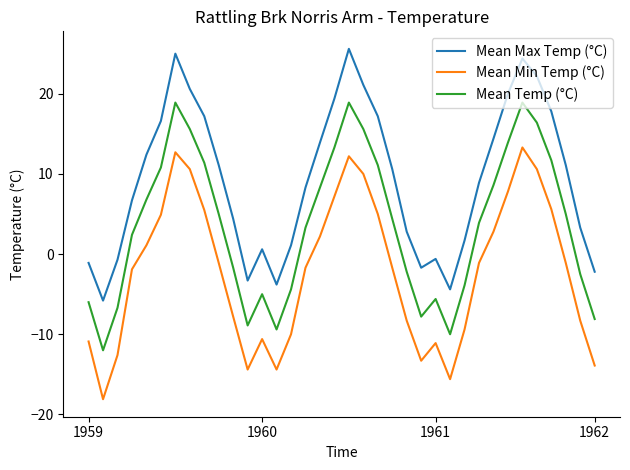

True or false: Mean Max Temp (°C) and Mean Temp (°C) intersect in this chart.

False